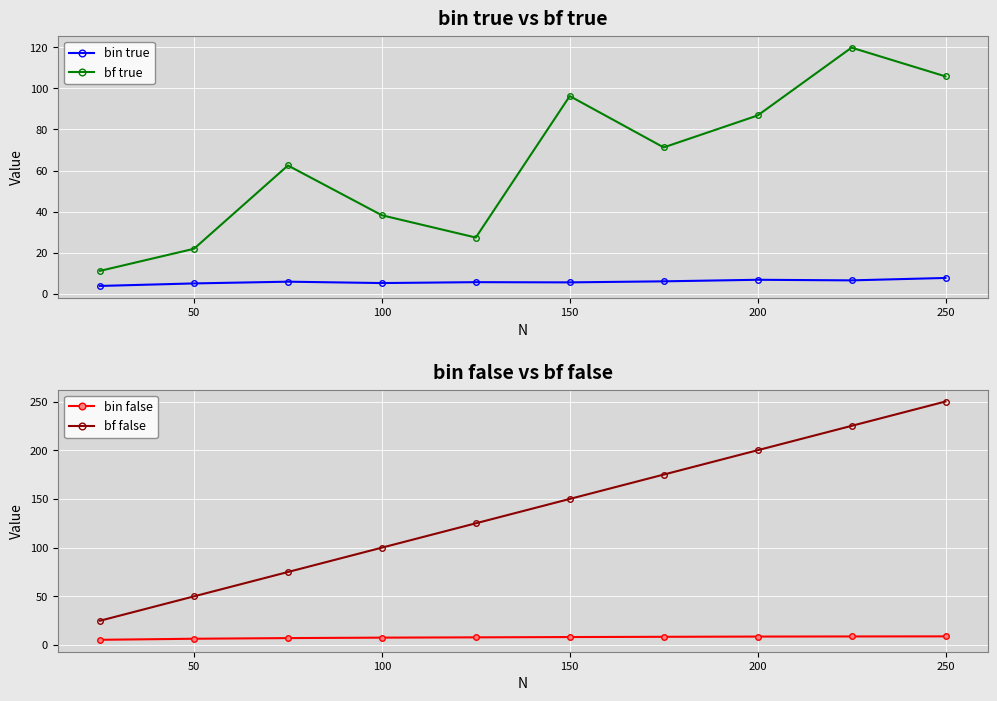

Count the number of categories in the chart.

10